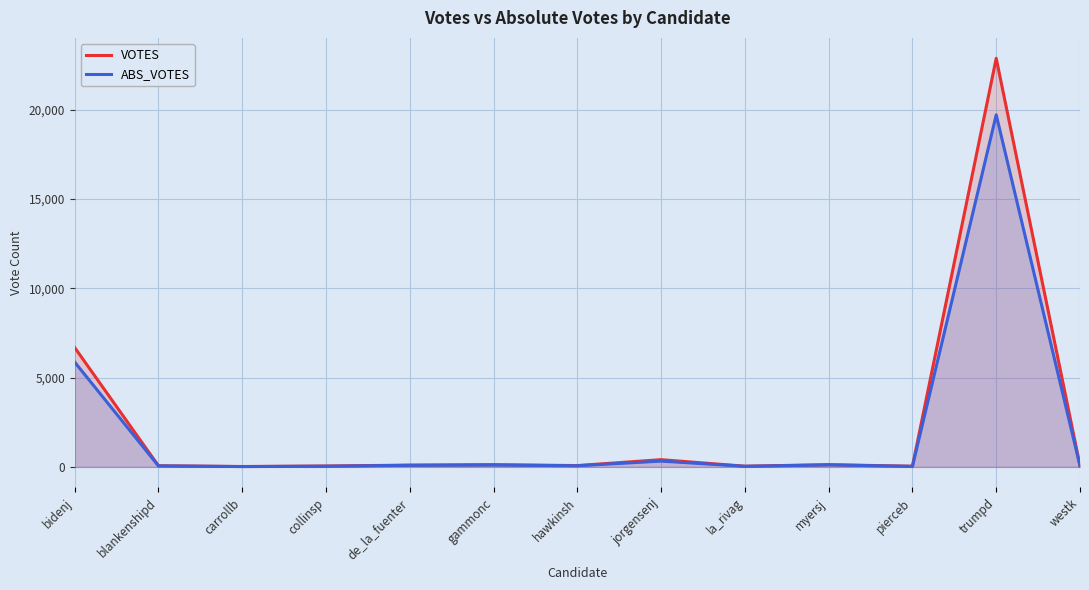

What is the difference between the VOTES values at trumpd and jorgensenj?

22481